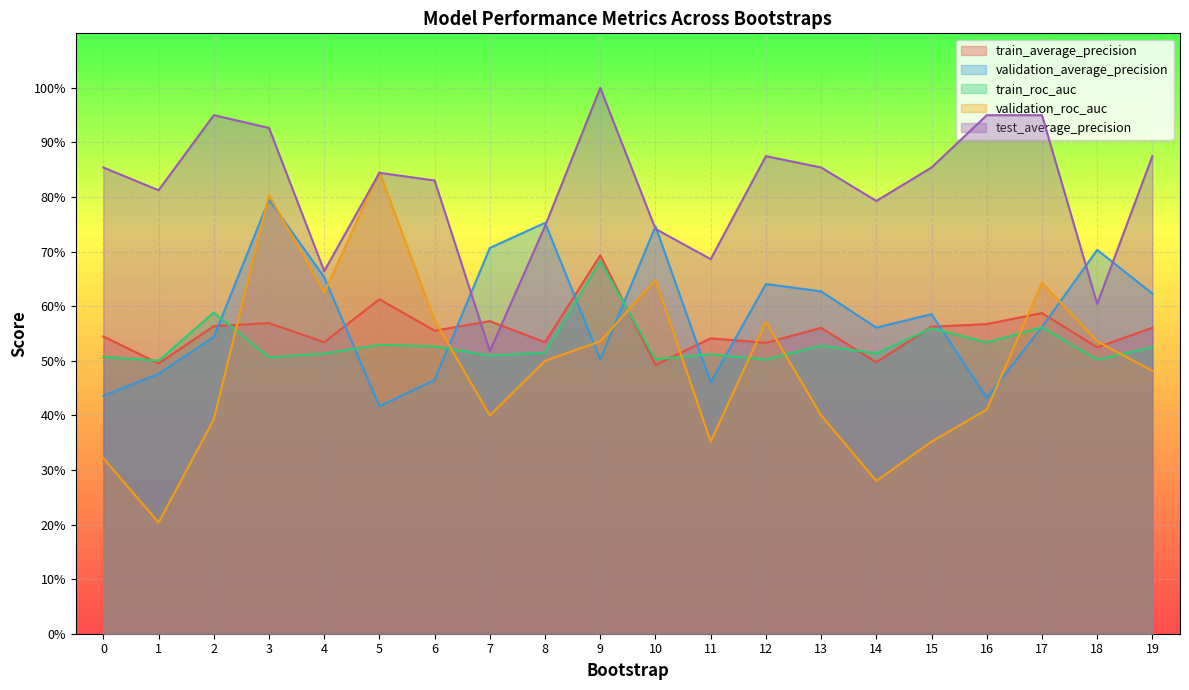

Between 10 and 15, which is larger?

15